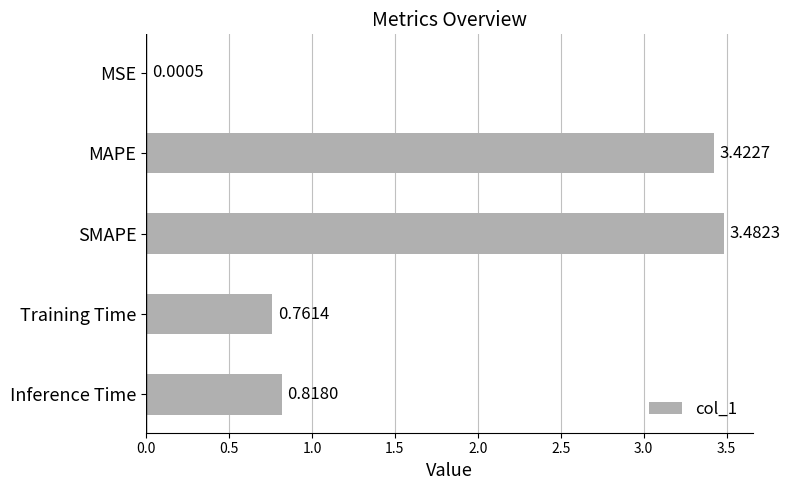

Between SMAPE and Training Time, which is larger?

SMAPE